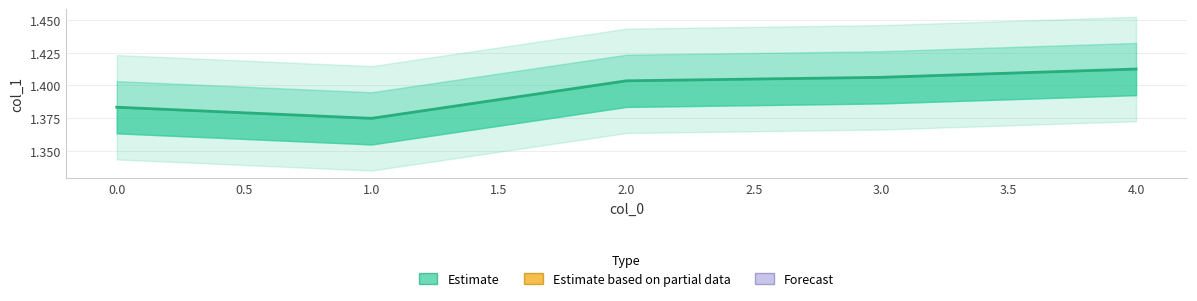

Which category has the lowest value across all series?

1